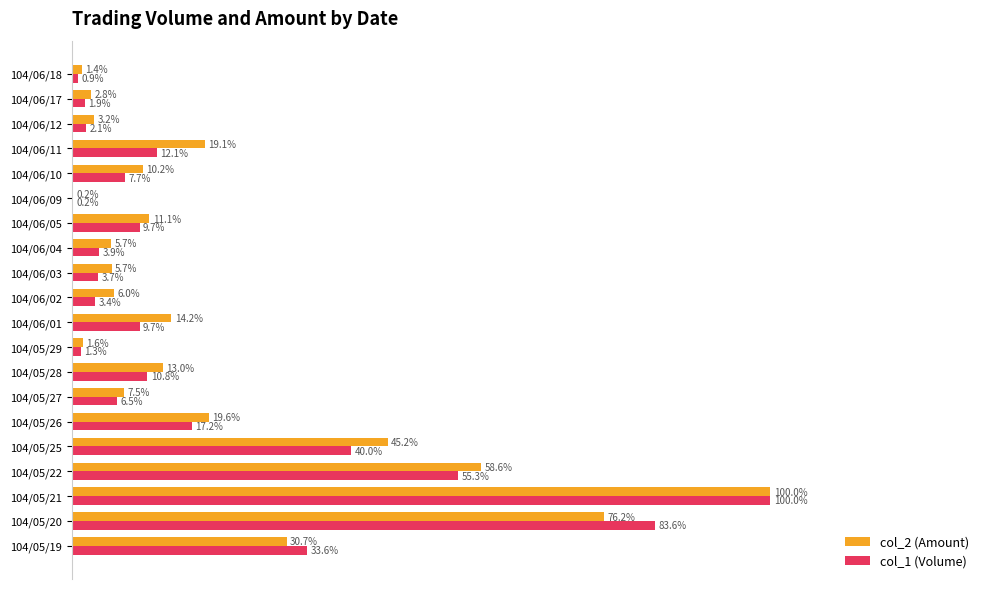

Between 104/05/26 and 104/06/09, which series saw the biggest shift?

col_2 (Amount)